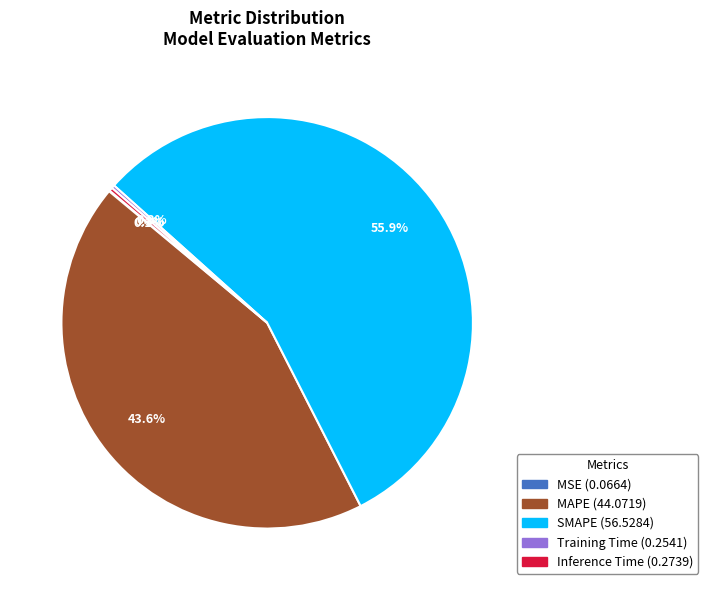

Which category accounts for the majority?

SMAPE